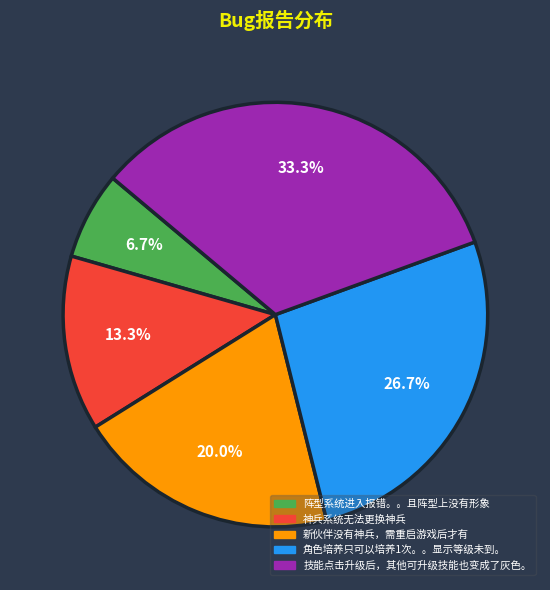

Rank the categories by value from highest to lowest.

技能点击升级后，其他可升级技能也变成了灰色。, 角色培养只可以培养1次。。显示等级未到。, 新伙伴没有神兵，需重启游戏后才有, 神兵系统无法更换神兵, 阵型系统进入报错。。且阵型上没有形象